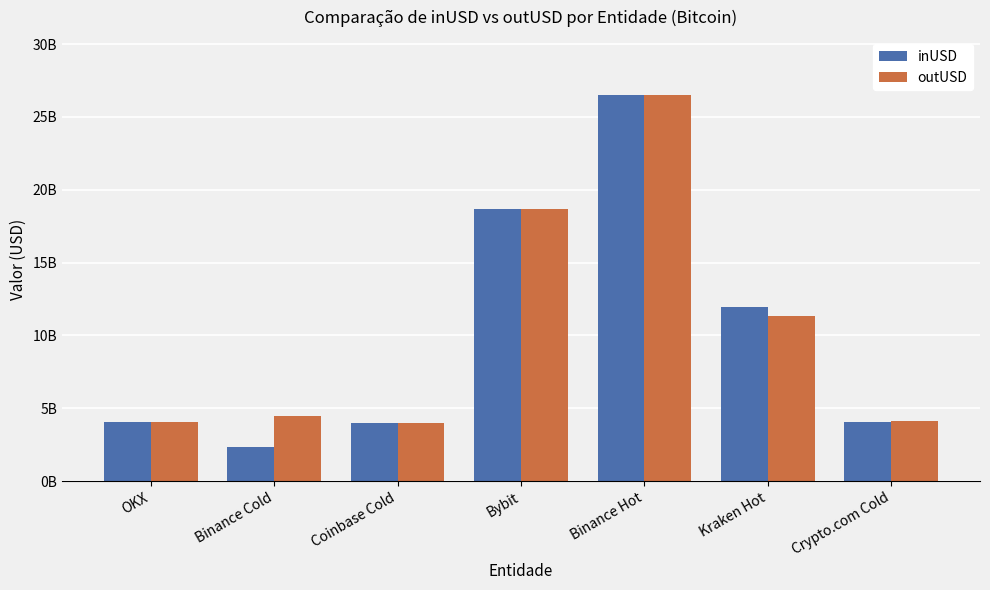

List the series in order of their peak value, highest first.

inUSD, outUSD